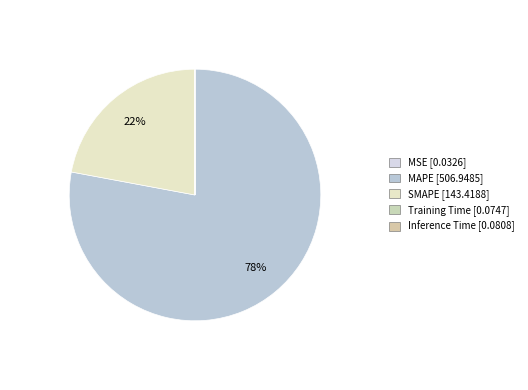

What percentage do SMAPE and MSE together represent?

22.1%